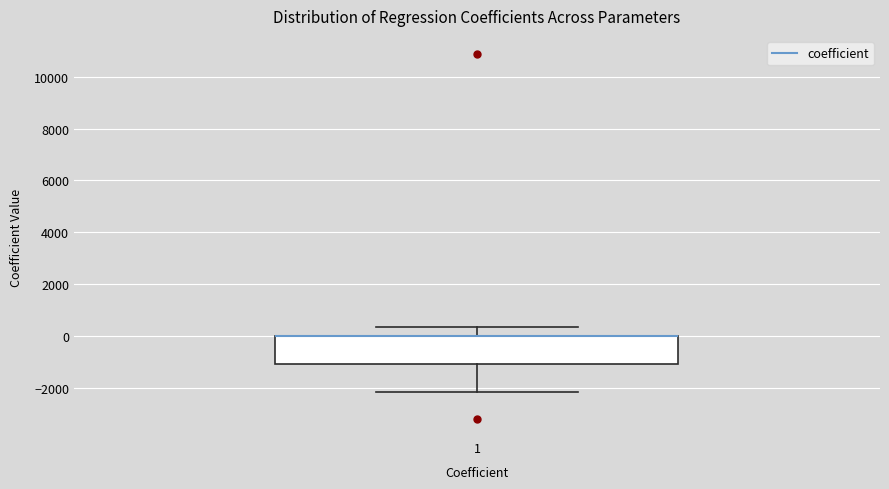

Where does the lower whisker of the box at x = 1 end on the y-axis? The values are not printed on the chart, so give them approximately, as read against the axis.

-2200